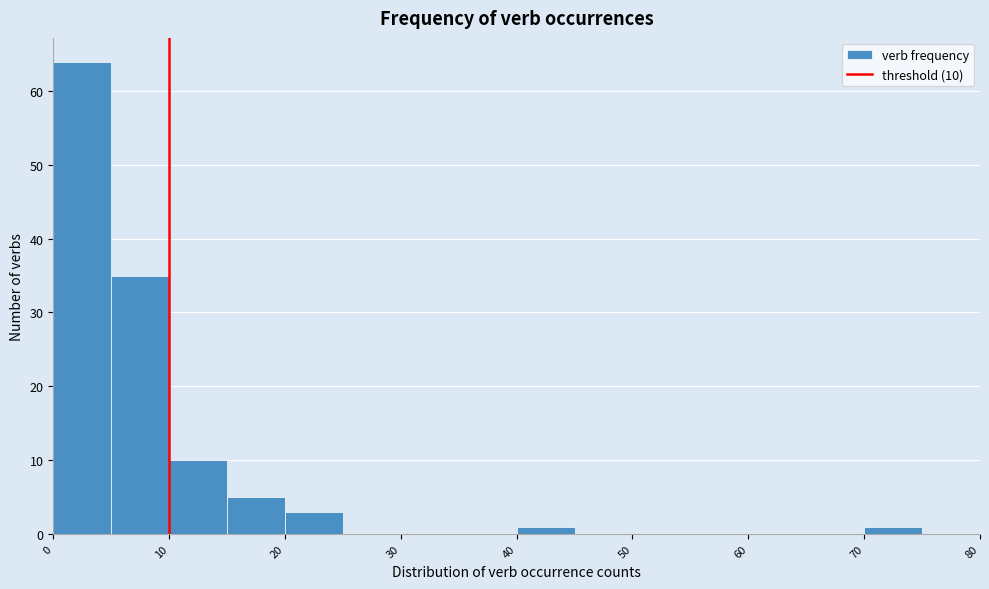

Which range on the x-axis has the tallest bar?

0 to 5